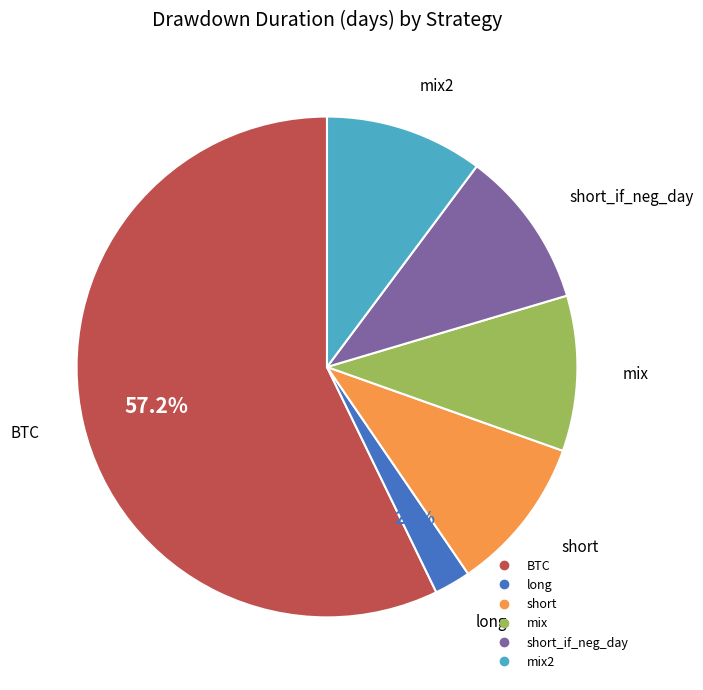

Does any single category account for the majority?

Yes